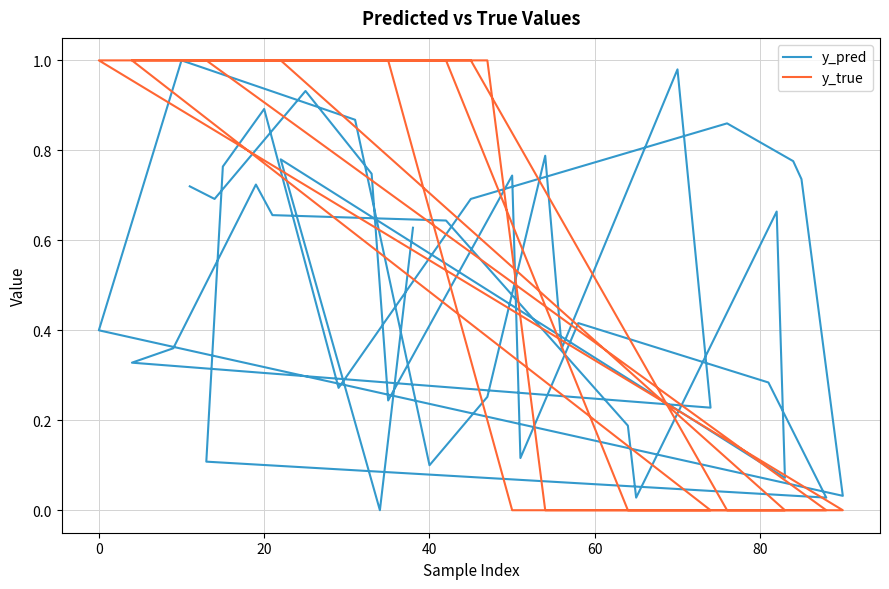

What is the greatest value displayed?

1.0